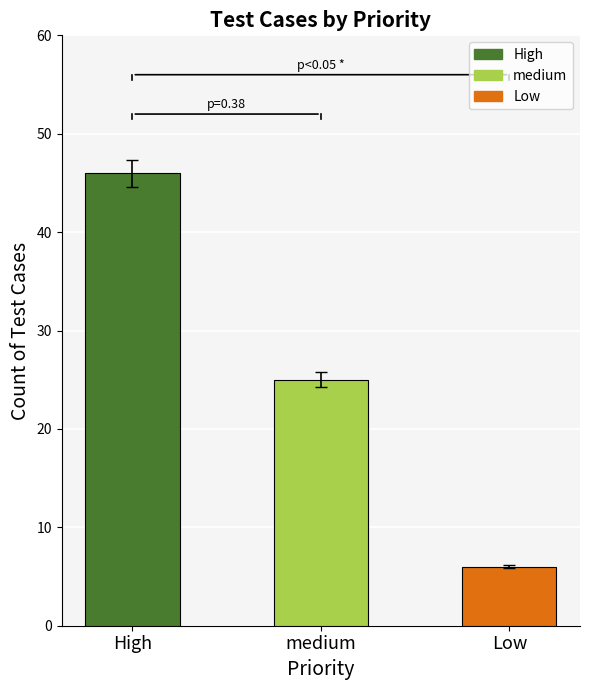

Which label corresponds to the smallest value in the chart?

Low